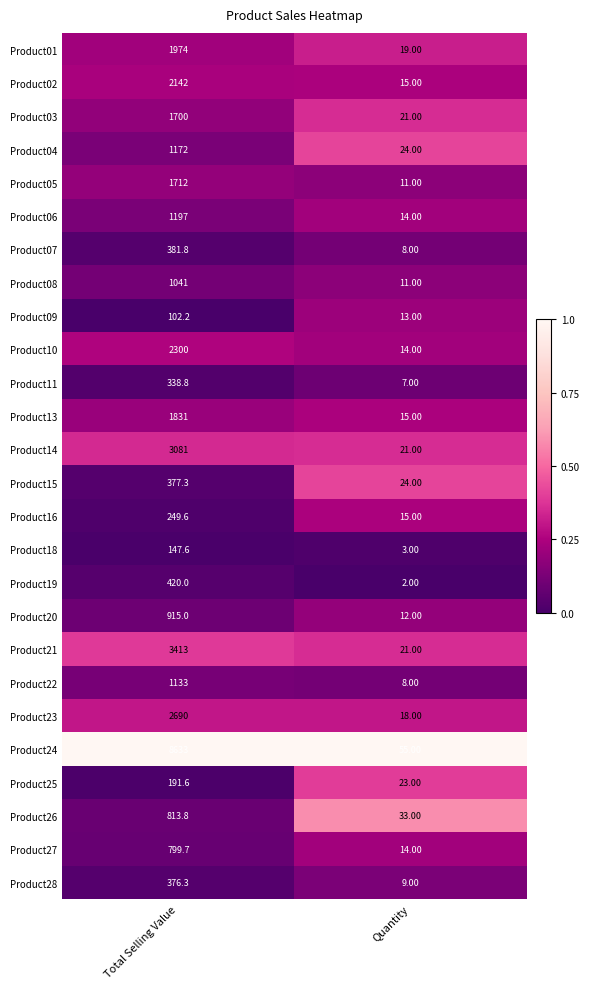

At which label does Product11 first exceed 338?

Total Selling Value